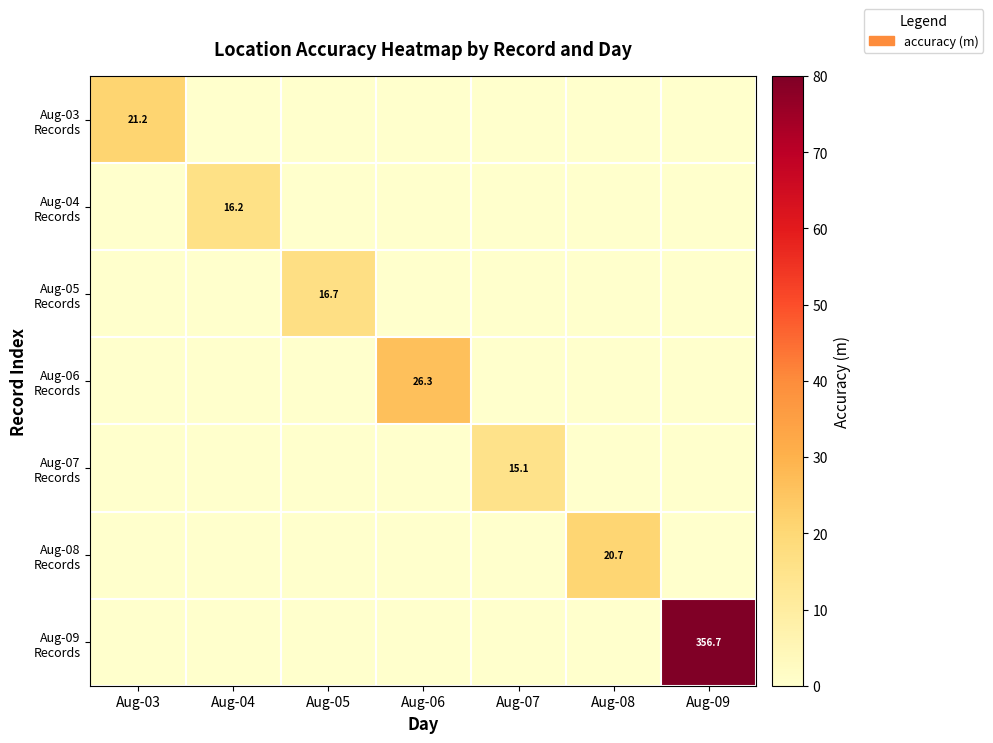

Count the number of data series in this chart.

7